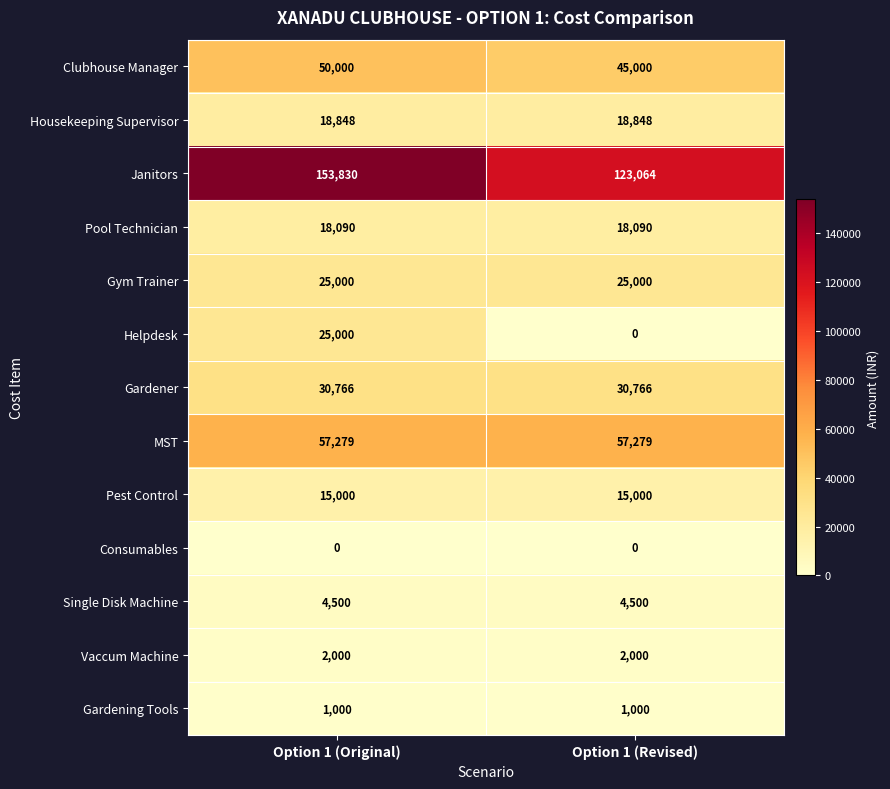

What is the approximate value of Pool Technician at Option 1 (Revised)?

18090